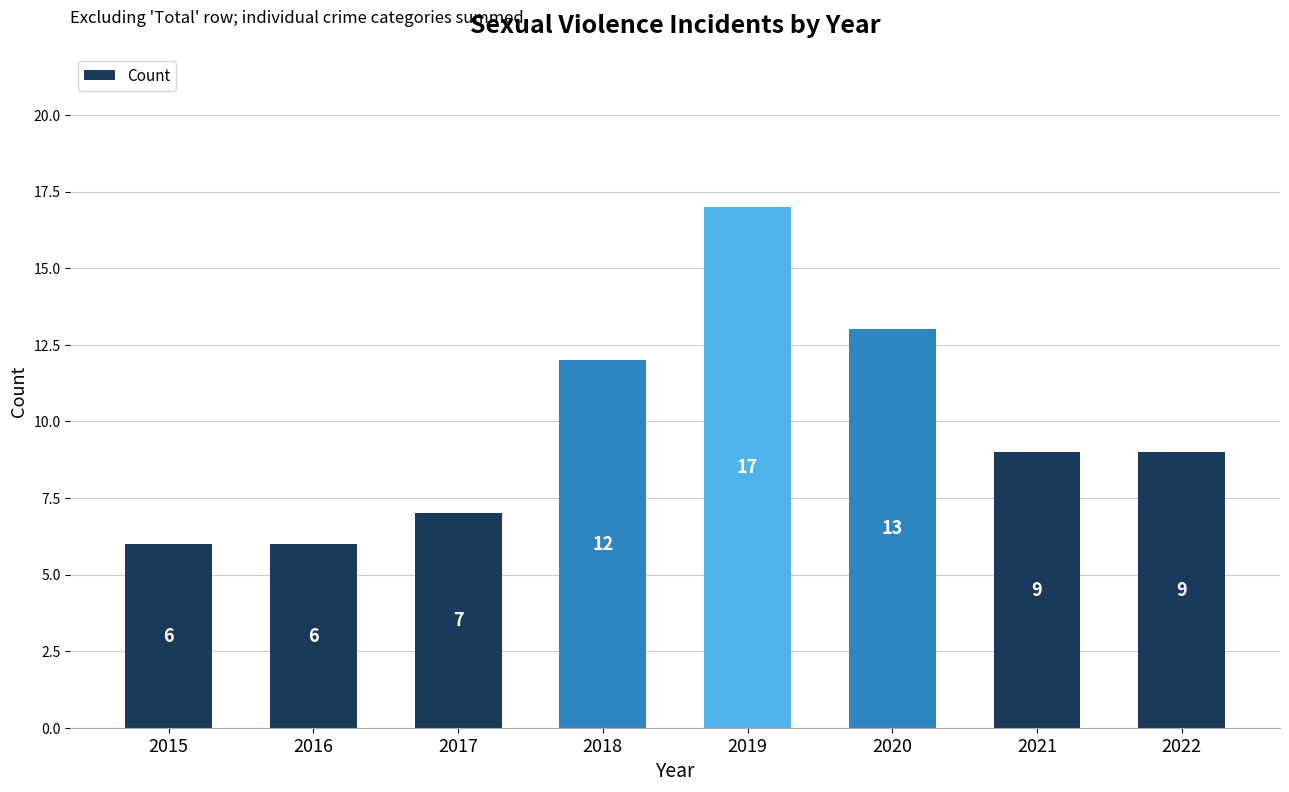

True or false: the data shows 3 at 2015.

False